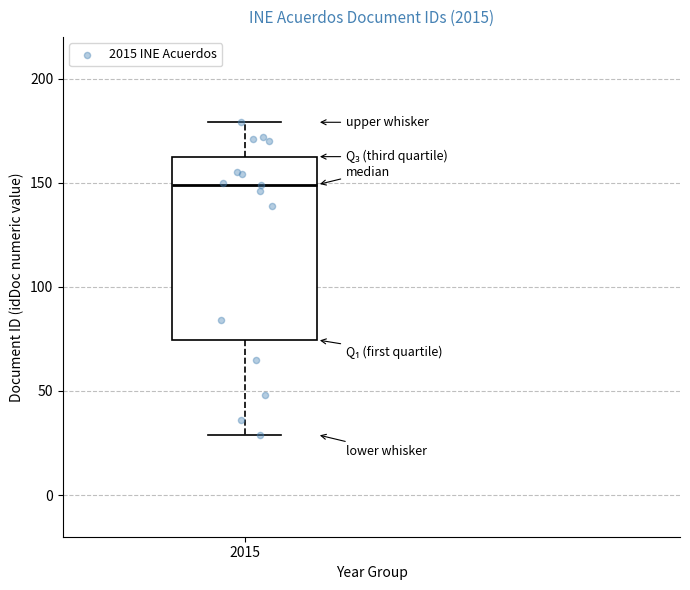

Where is the lower edge of the box at x = 2015 on the y-axis? The values are not printed on the chart, so give them approximately, as read against the axis.

75